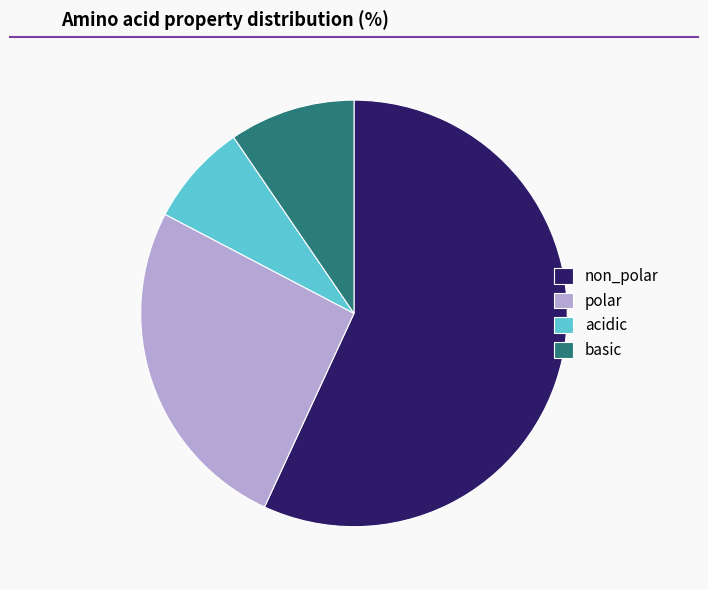

How many slices are in this pie chart?

4